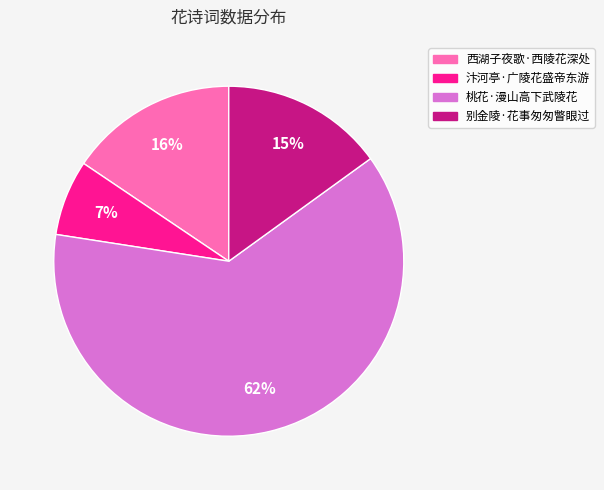

Rank the categories by value from lowest to highest.

汴河亭·广陵花盛帝东游, 别金陵·花事匆匆瞥眼过, 西湖子夜歌·西陵花深处, 桃花·漫山高下武陵花